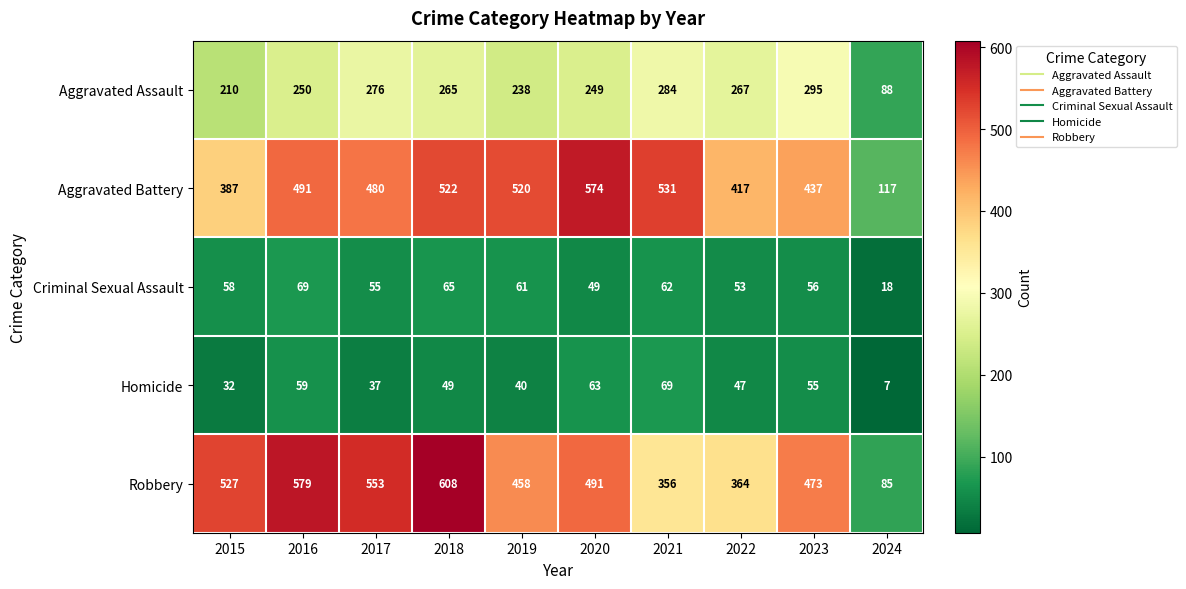

At which label is Aggravated Battery closest to 345?

2015